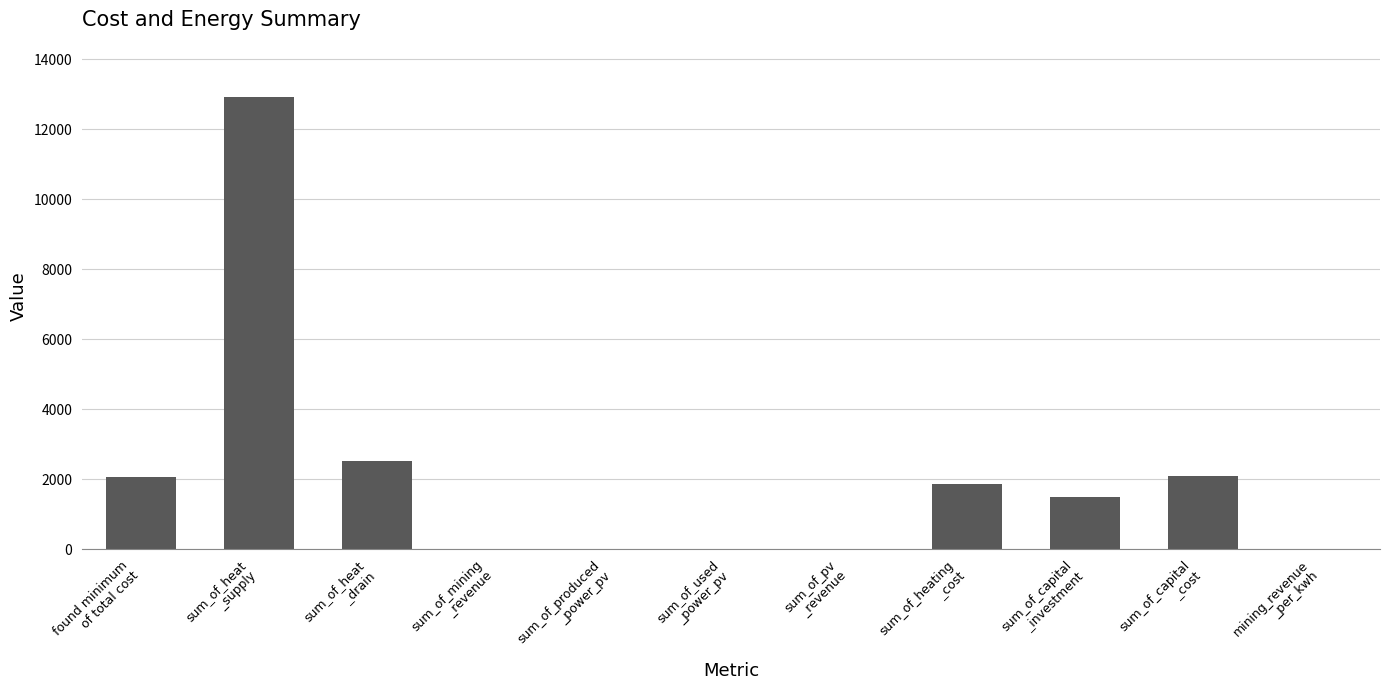

Is it true that the value at sum_of_produced
_power_pv is 0.0?

True